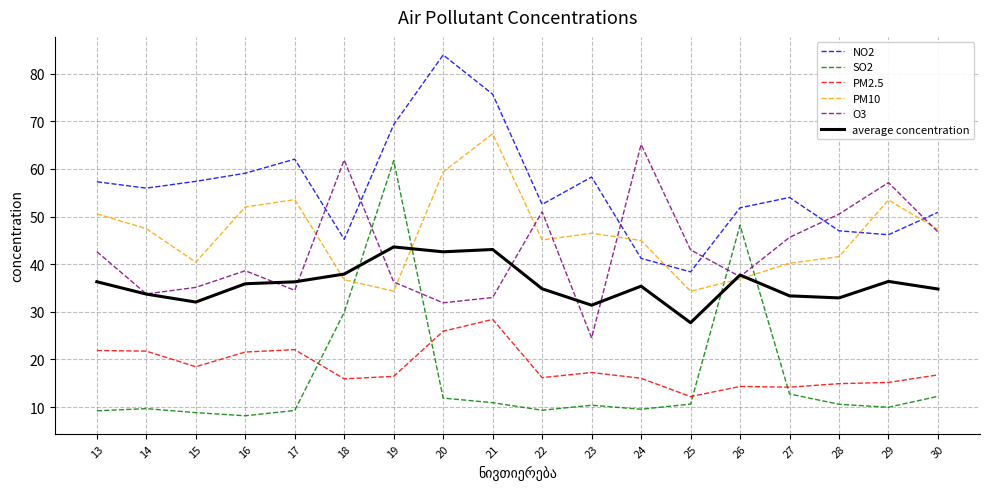

True or false: NO2 and average concentration intersect in this chart.

False